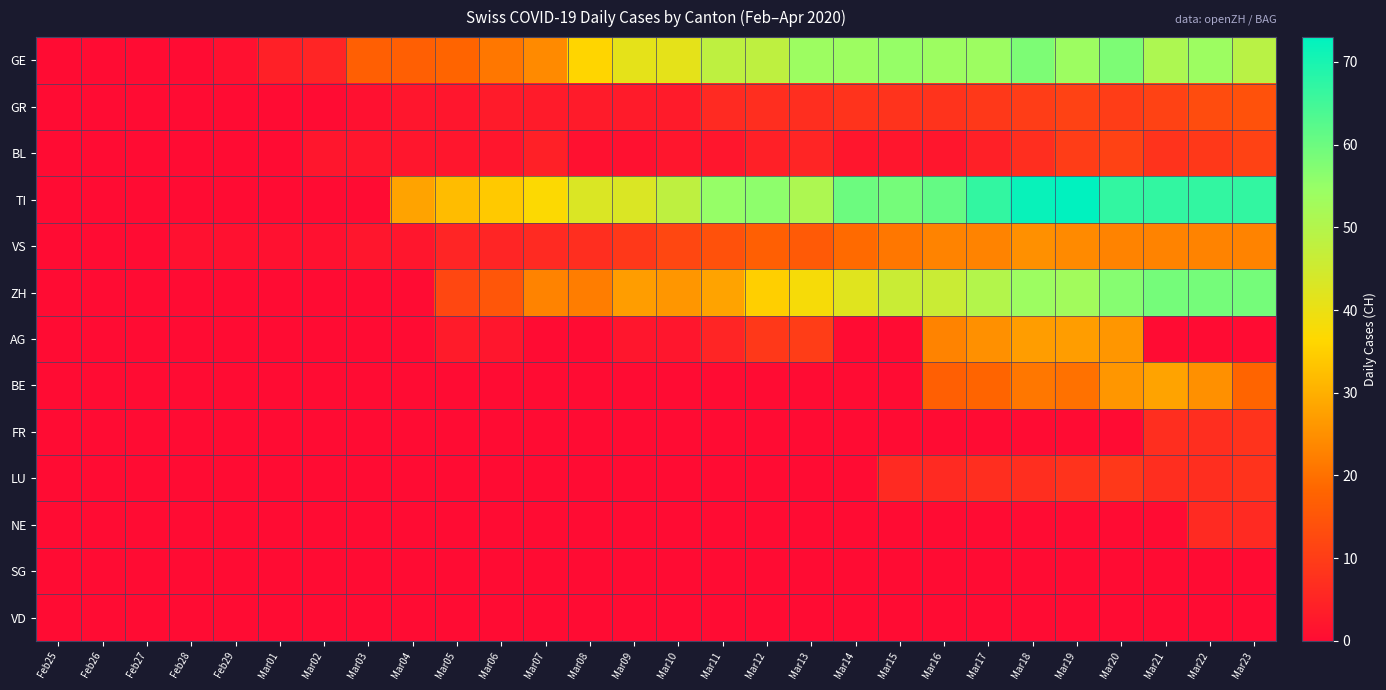

Rank the series at Feb28 from lowest to highest value.

GE, GR, BL, TI, ZH, AG, BE, FR, LU, NE, SG, VD, VS